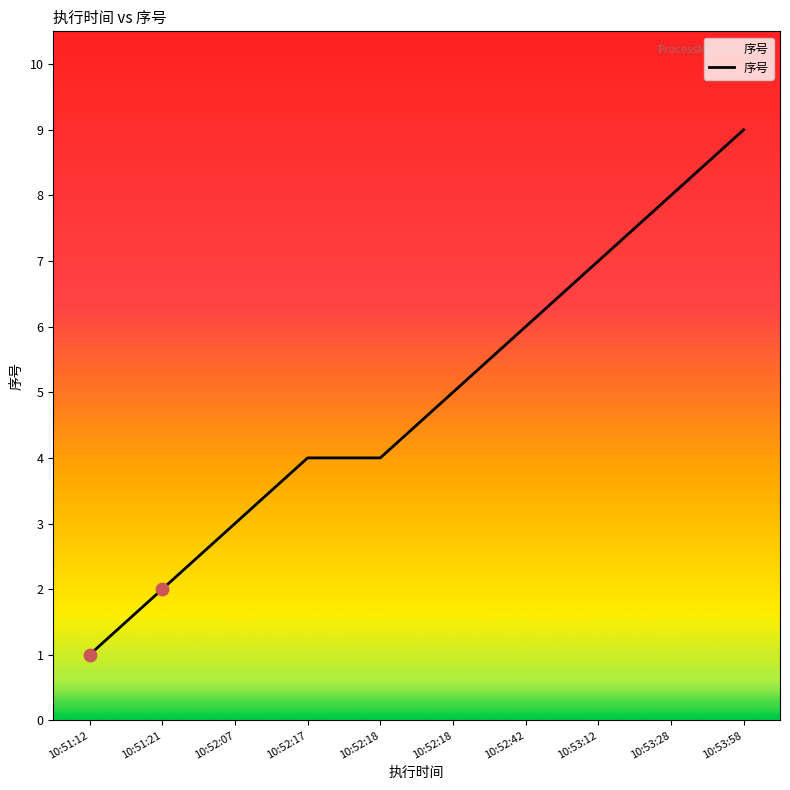

Does the chart have visible grid lines?

No